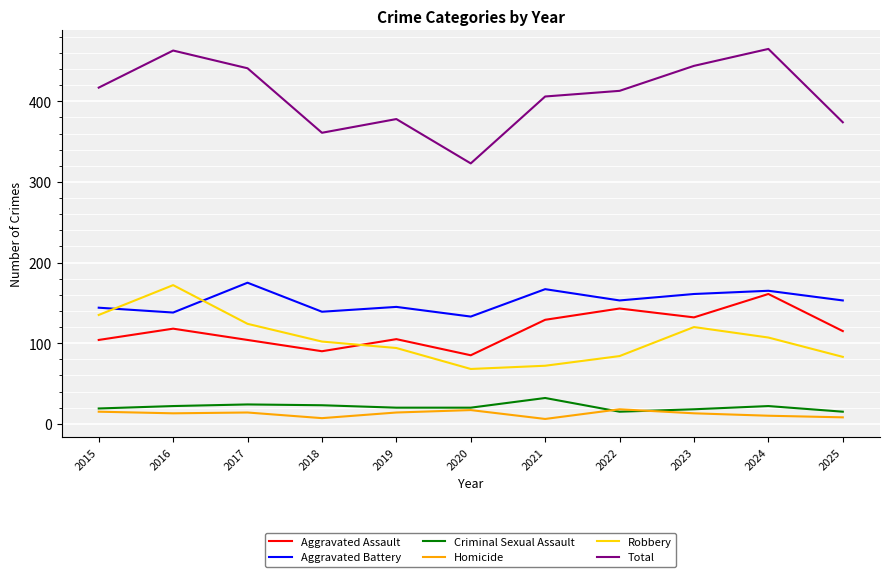

Which series has the widest spread of values?

Total